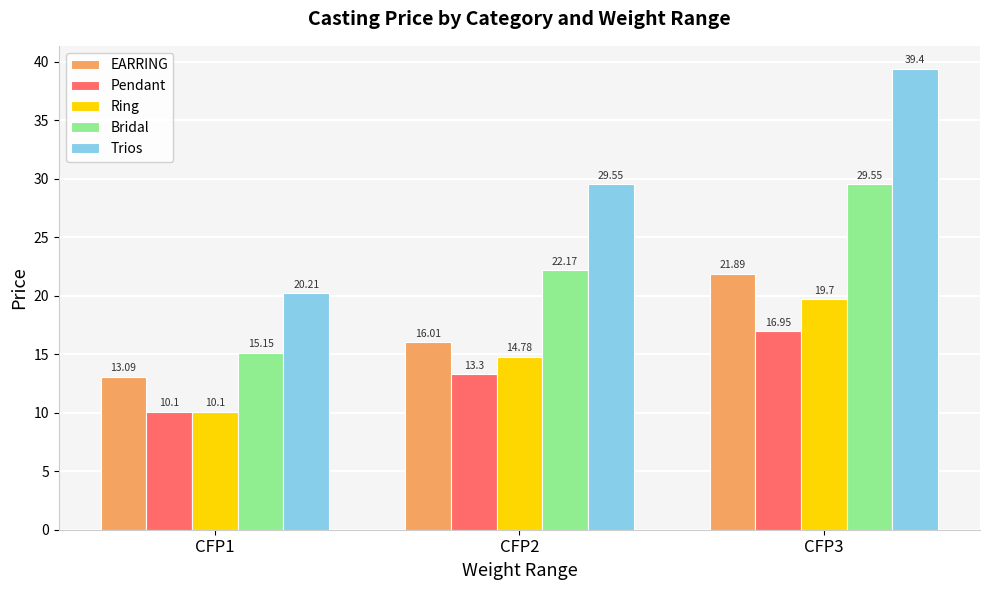

What is the difference between the second highest and minimum values in the Trios series?

9.3